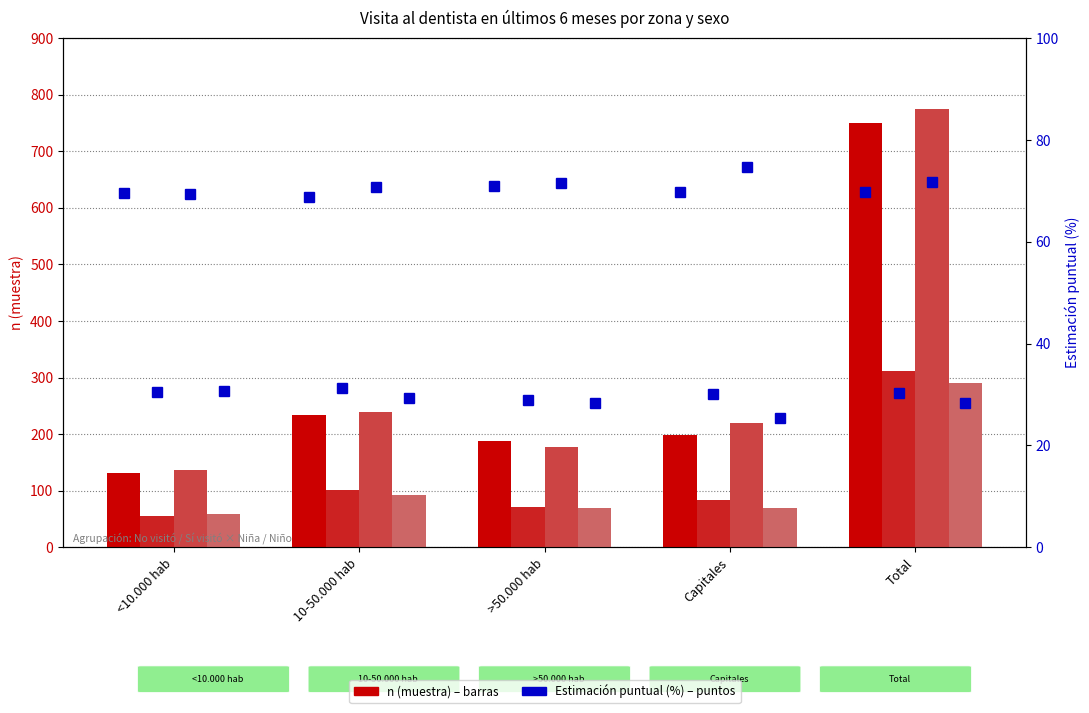

What is the total value across all series at Total?

2126